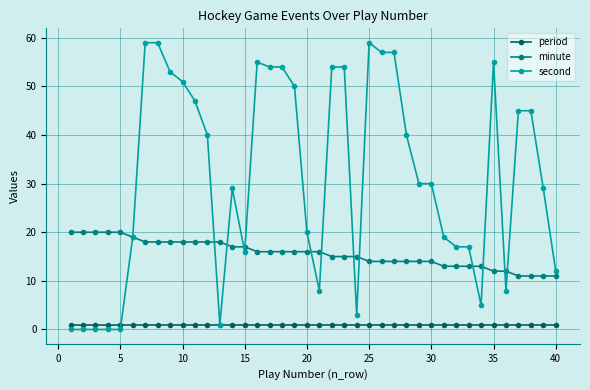

Which series has the largest range (max minus min)?

second